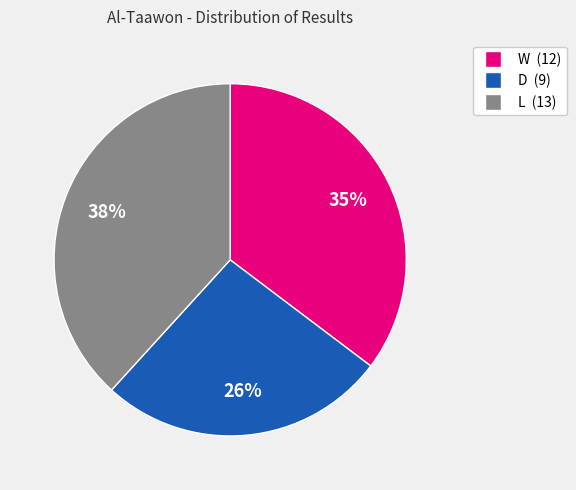

Combined, do D and W account for over 50%?

Yes